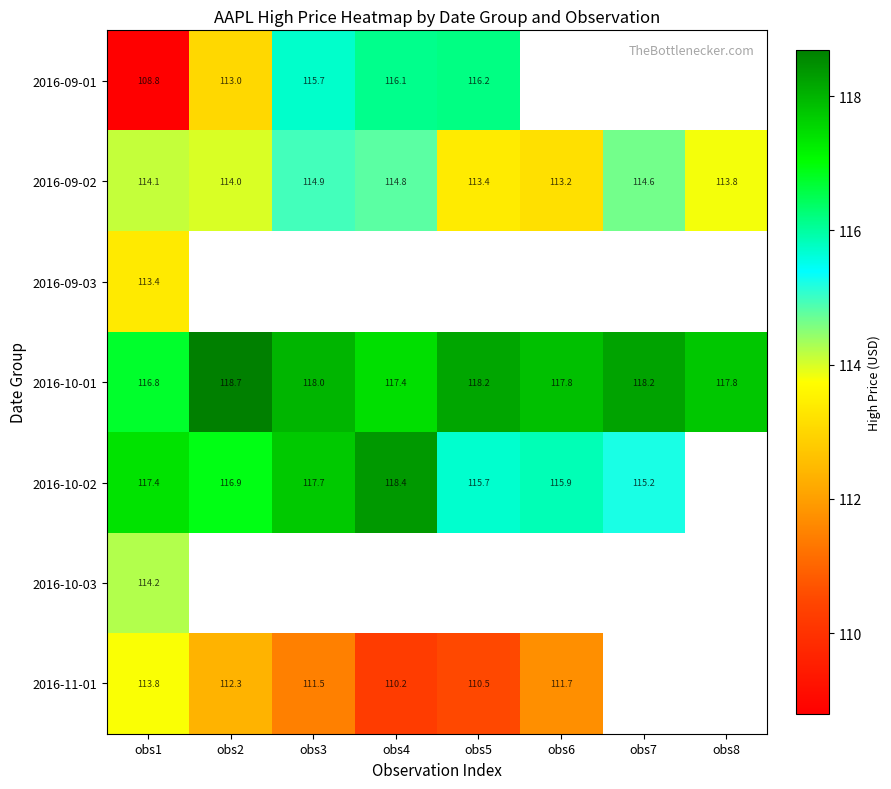

Is the value of 2016-09-01 at obs3 greater than the value of 2016-09-02 at obs7?

Yes